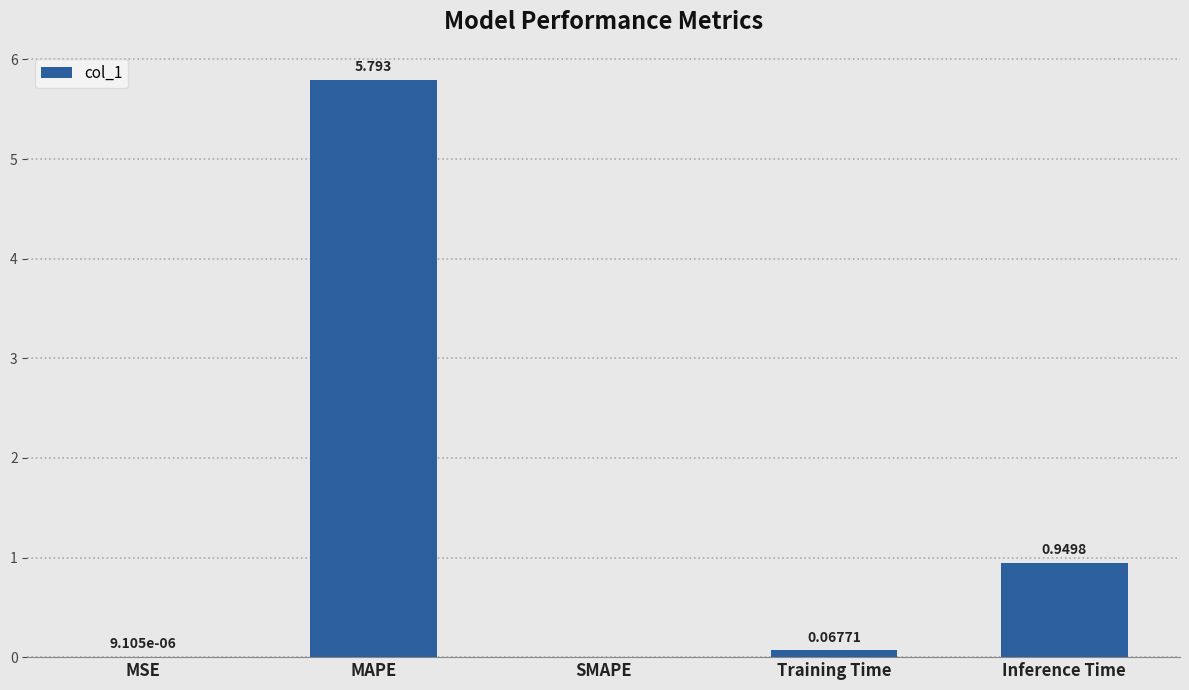

Where is the data nearest to the value 2?

Inference Time